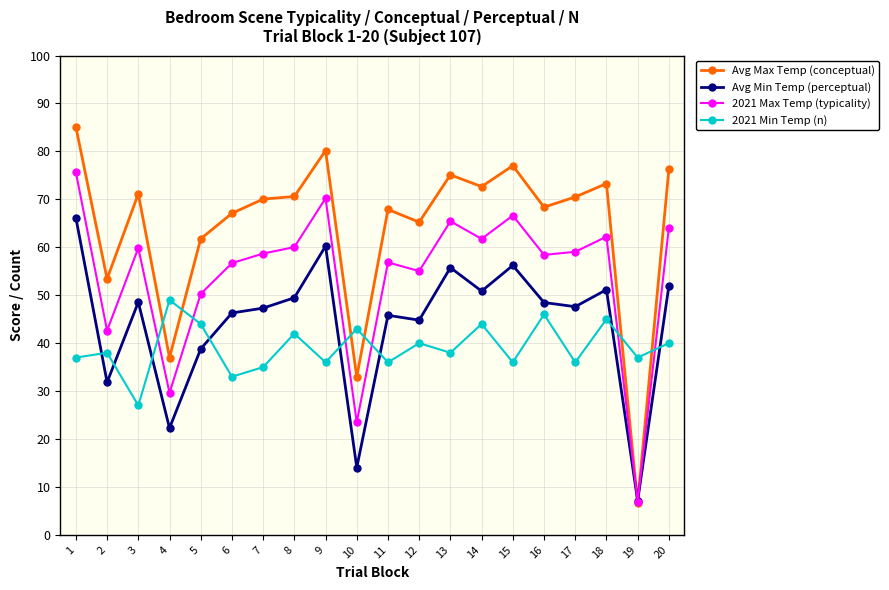

Where is the first local maximum for 2021 Max Temp (typicality)?

3